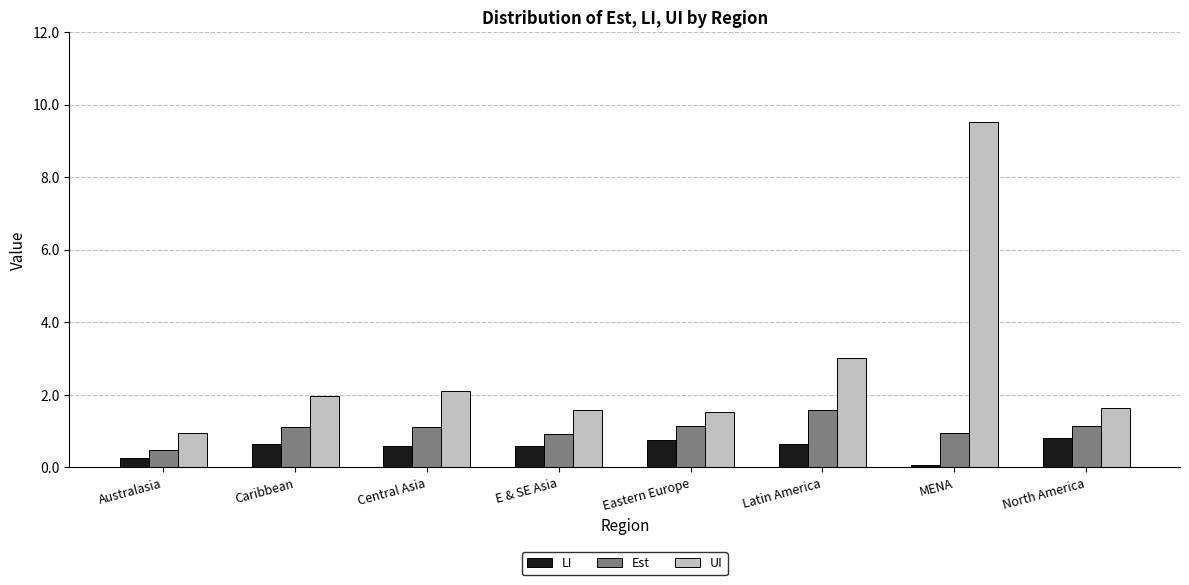

At which label does Est first exceed 1?

Caribbean